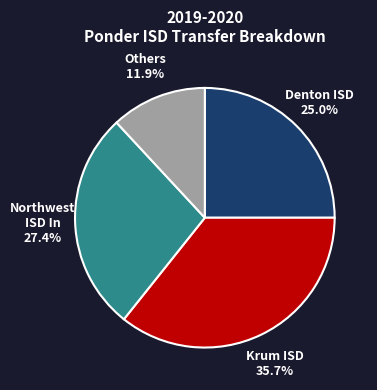

Is there any slice that represents more than half of the pie?

No